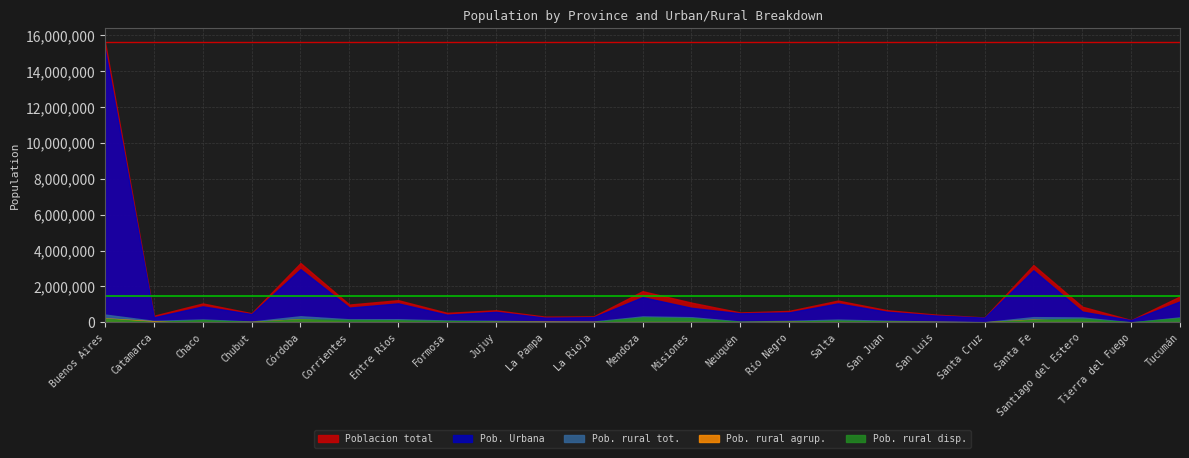

What value does the Pob_rural_Agrup series have at Chaco, to the nearest 10?

34040